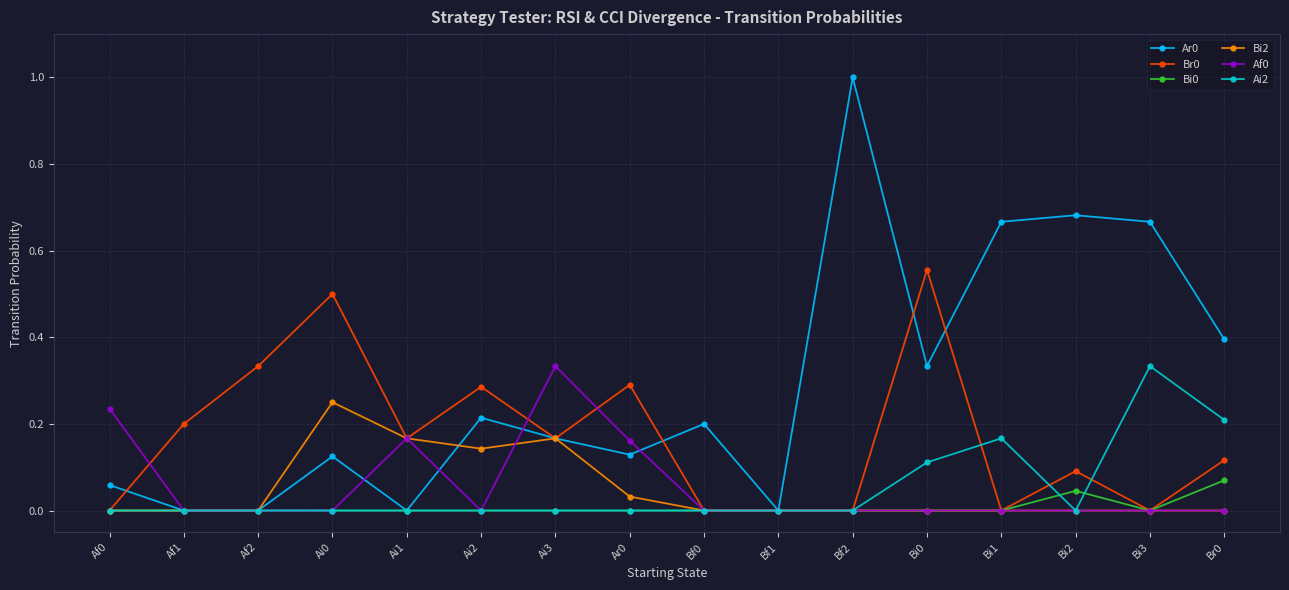

True or false: Ar0 has a value of 0.1 at Af0.

True